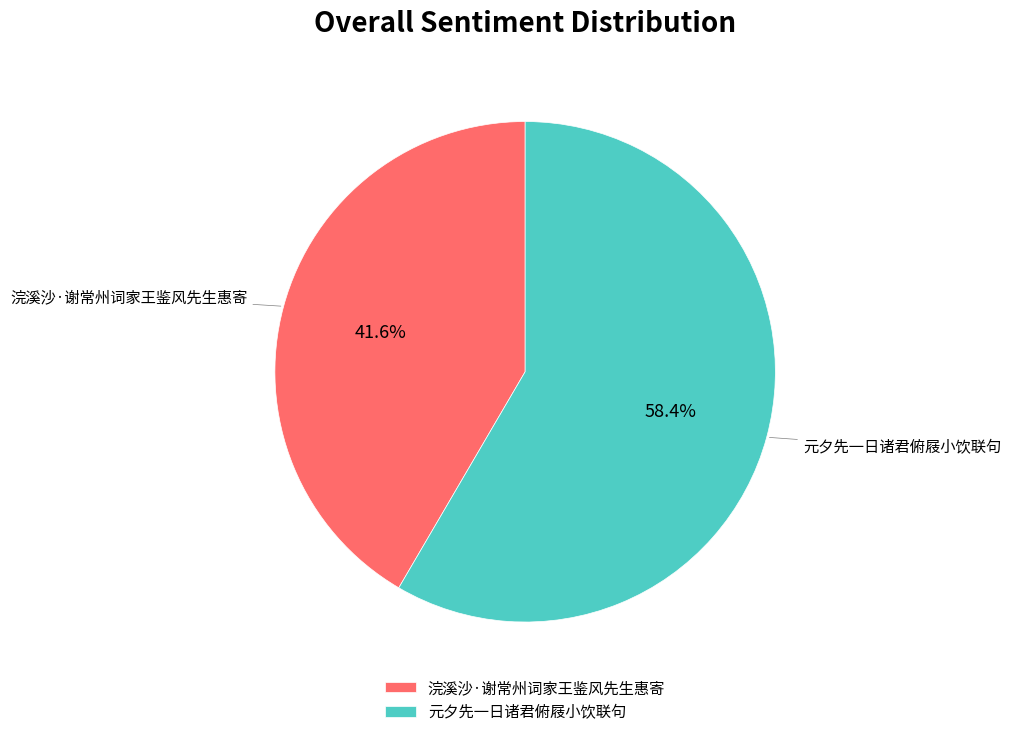

Count the number of slices in the pie.

2